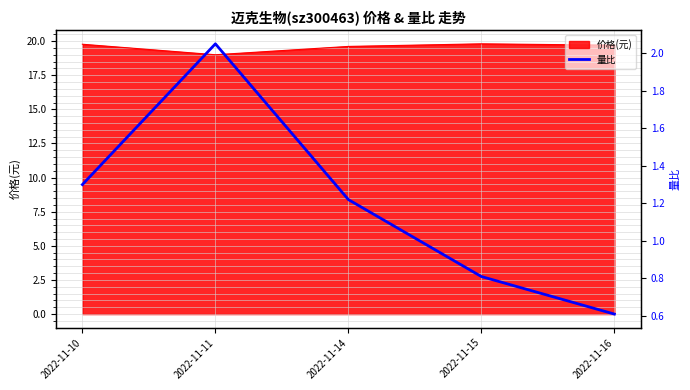

The value of 价格(元) at 2022-11-10 is 19.8. True or false?

True